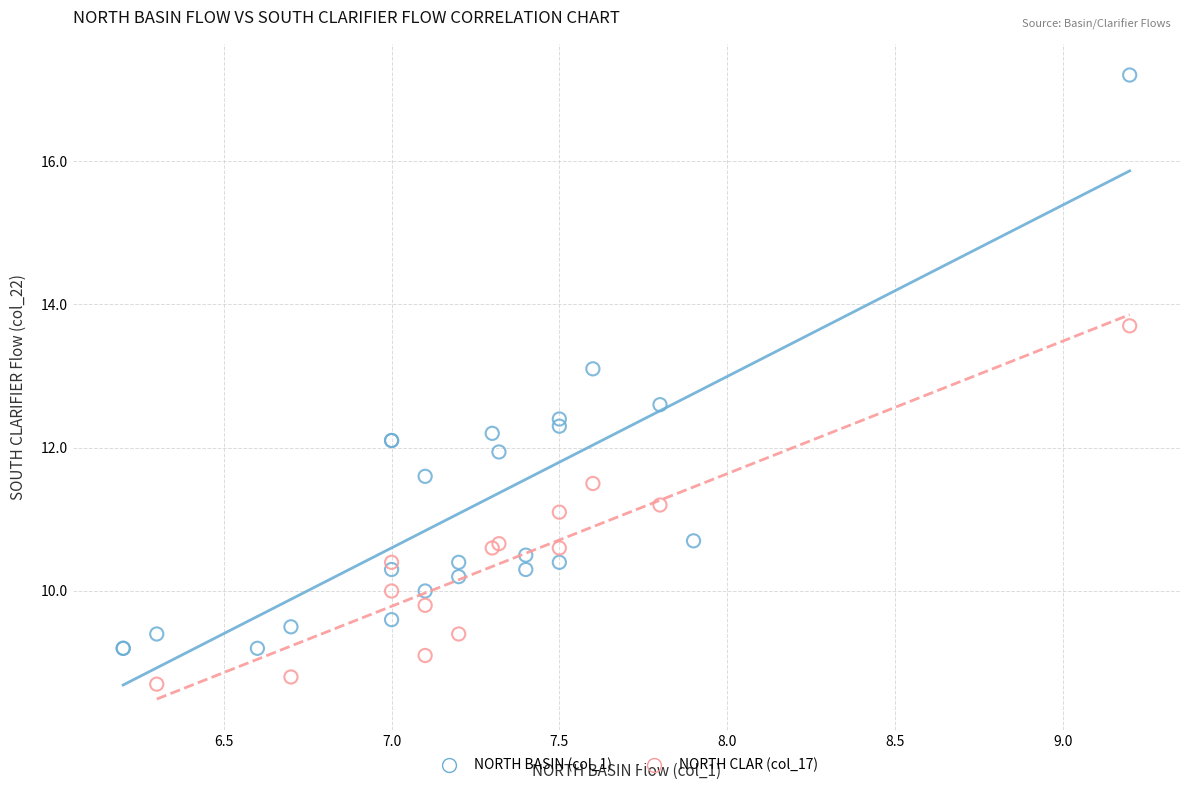

Which series has the largest Y range (max minus min)?

NORTH BASIN (col_1)